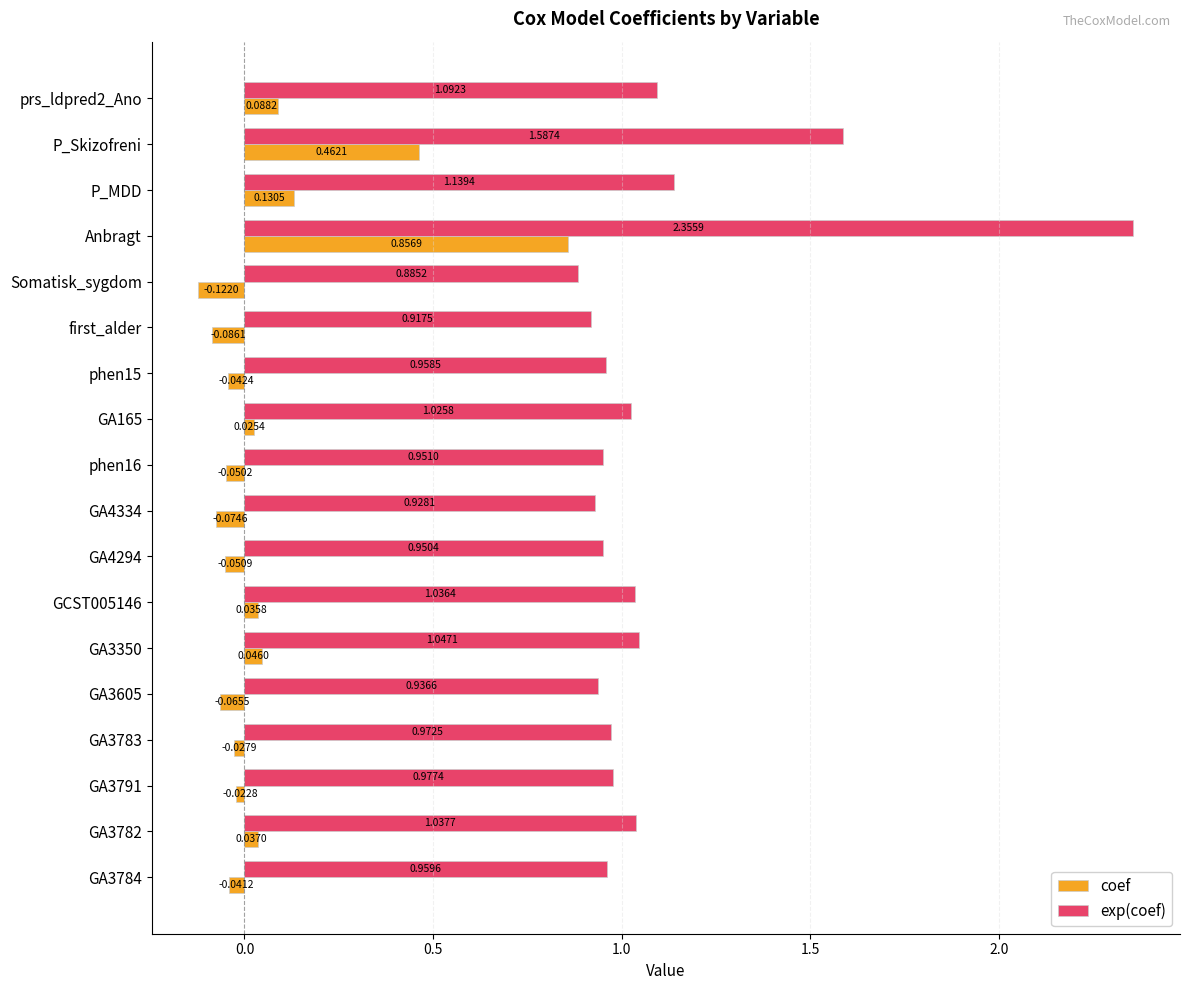

Which series has the widest spread of values?

exp(coef)